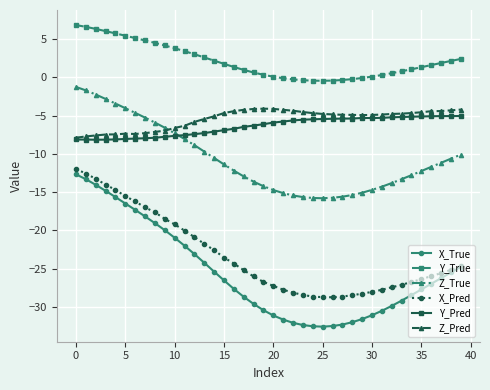

What is the difference between the maximum and minimum values in the X_Pred series?

16.8